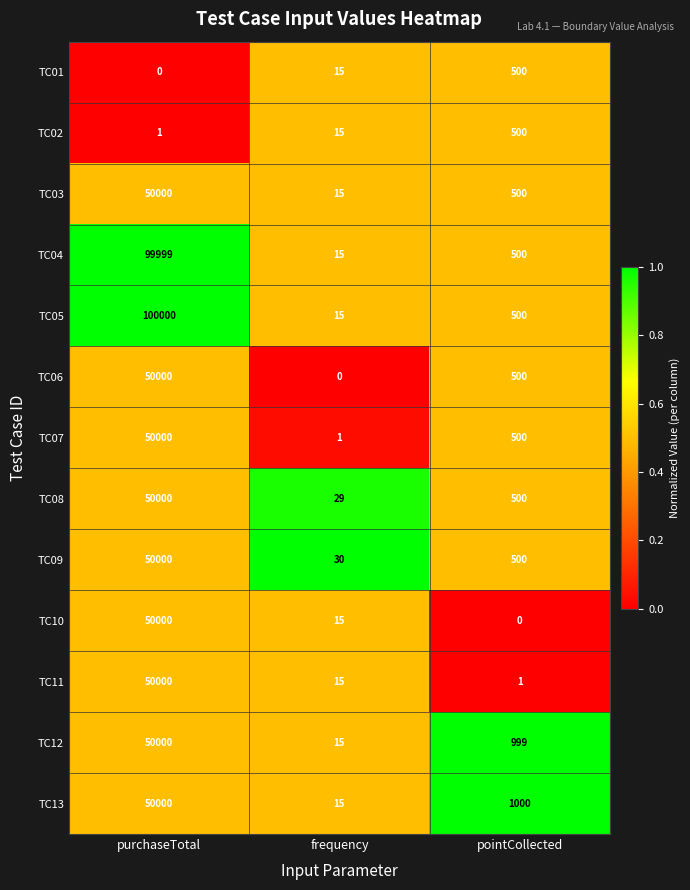

Where does the TC09 series first go above 500?

purchaseTotal